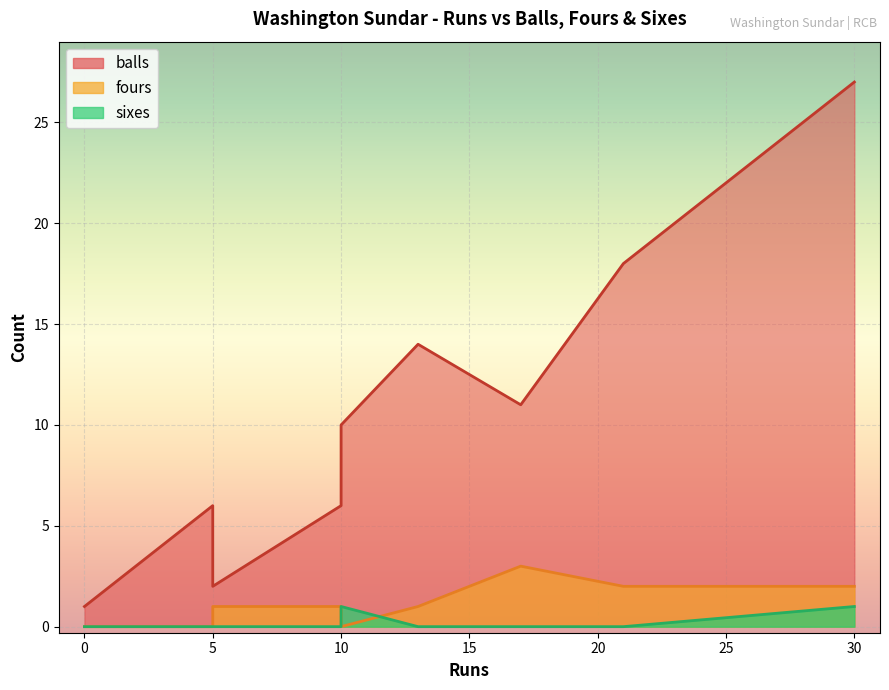

How many interior local valleys does the fours series have?

2